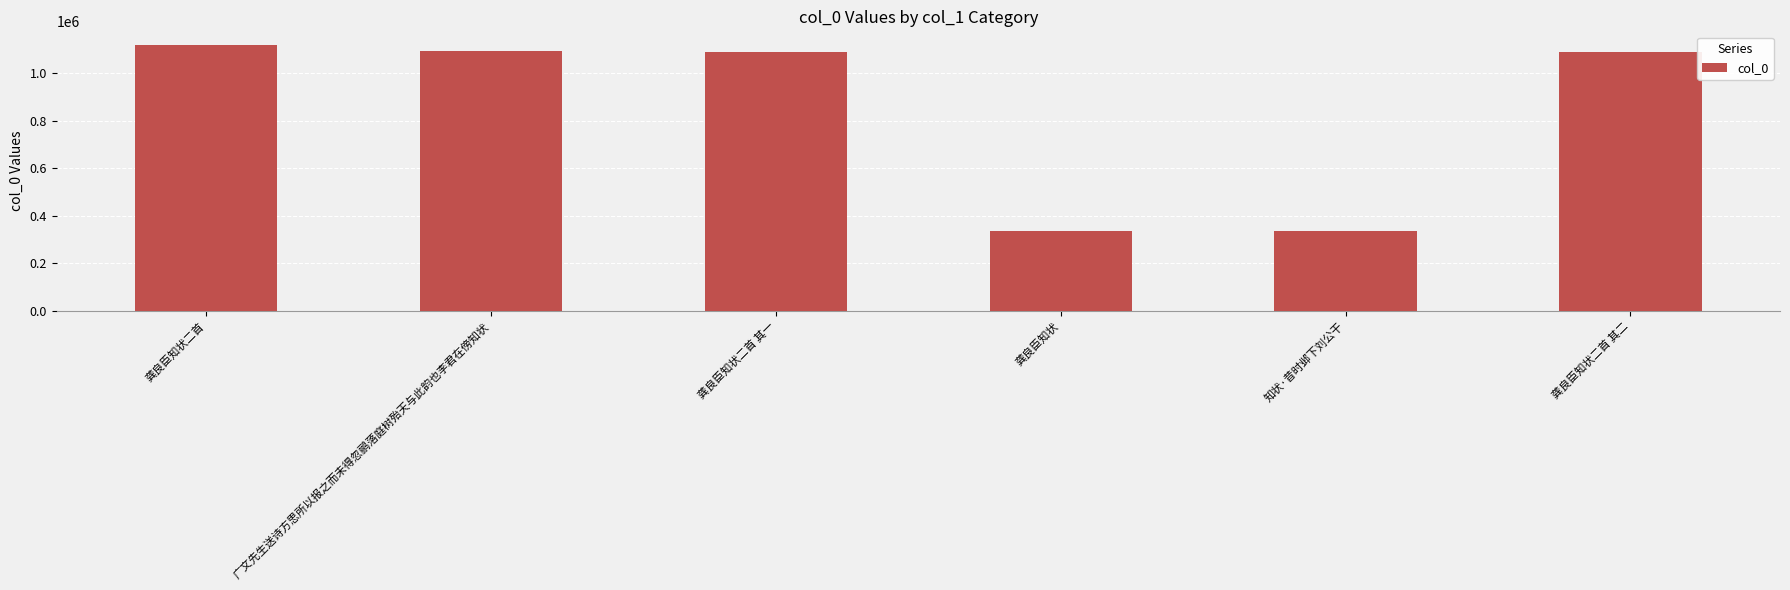

What is the value of the 2nd bar from the left?

1092565